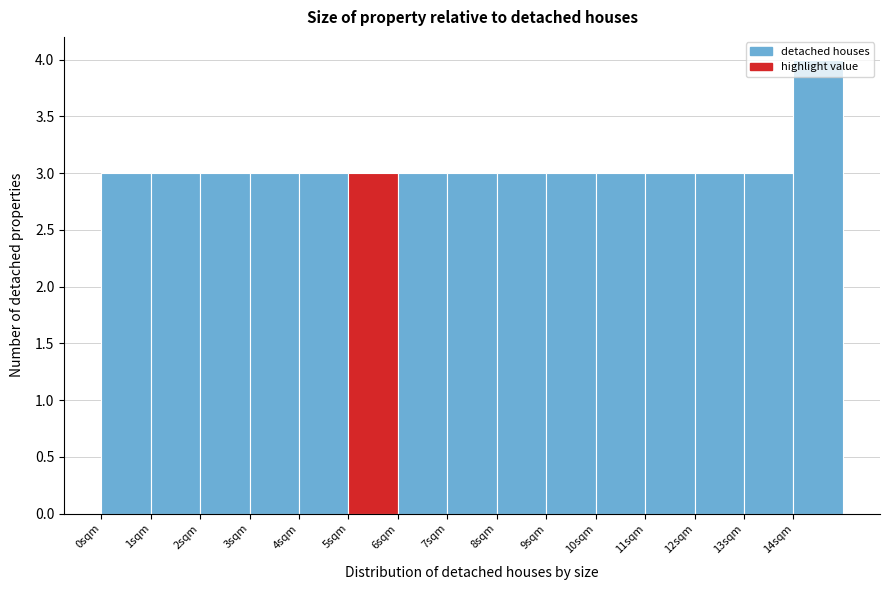

Reading left to right, list every bar in this chart as the range it spans on the x-axis followed by its height. The values are not printed on the chart, so give them approximately, as read against the axis.

0 to 1: 3
1 to 2: 3
2 to 3: 3
3 to 4: 3
4 to 5: 3
5 to 6: 3
6 to 7: 3
7 to 8: 3
8 to 9: 3
9 to 10: 3
10 to 11: 3
11 to 12: 3
12 to 13: 3
13 to 14: 3
14 to 15: 4